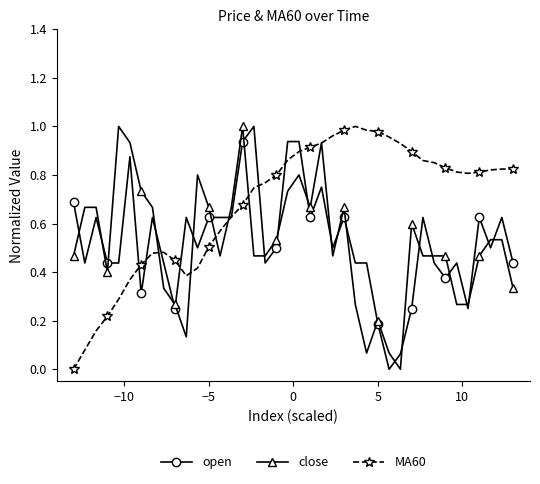

Which series has the largest total across all categories?

MA60